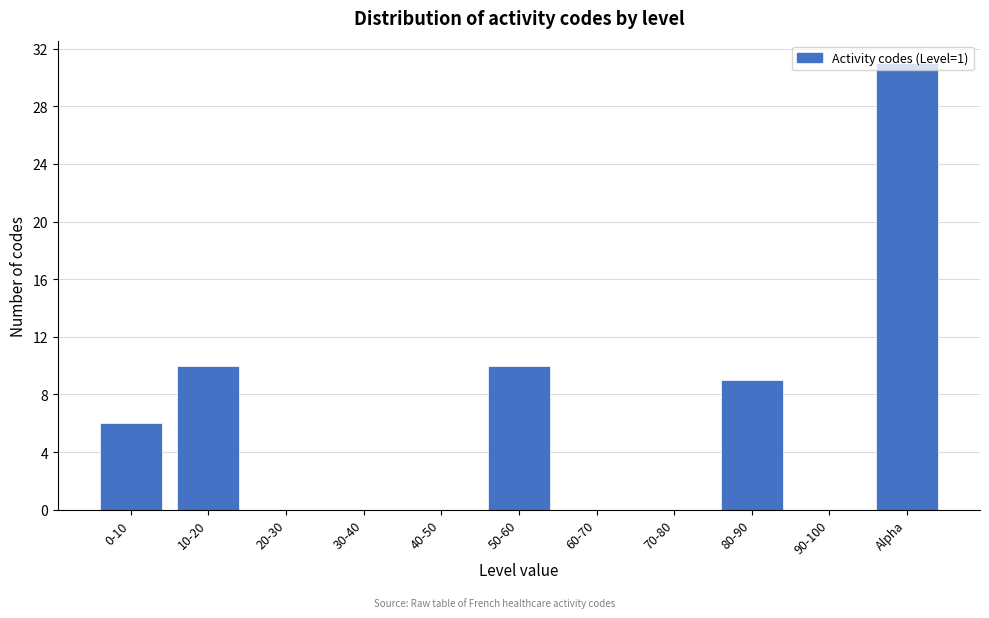

What is the change in value from 80-90 to 90-100?

-9